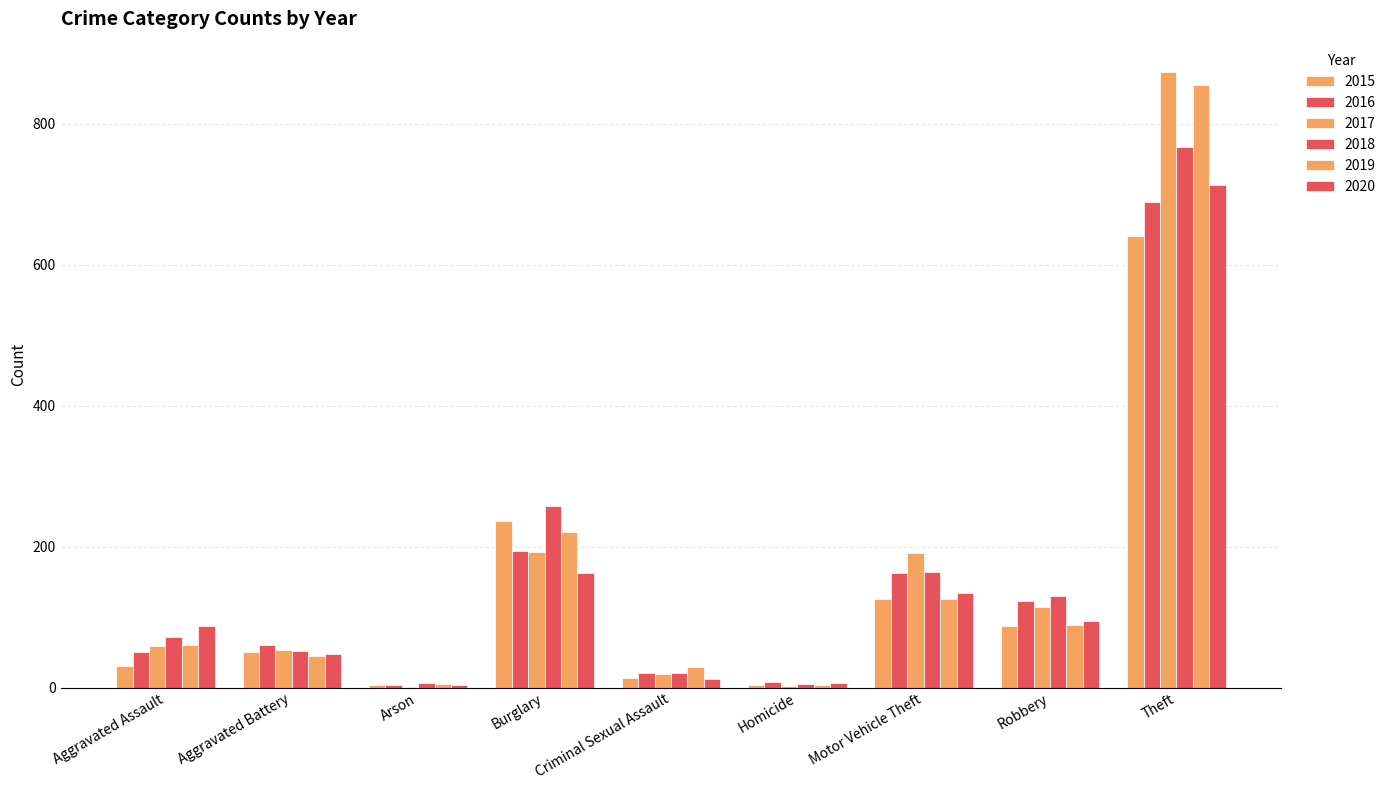

Does the chart contain stacked bars?

No